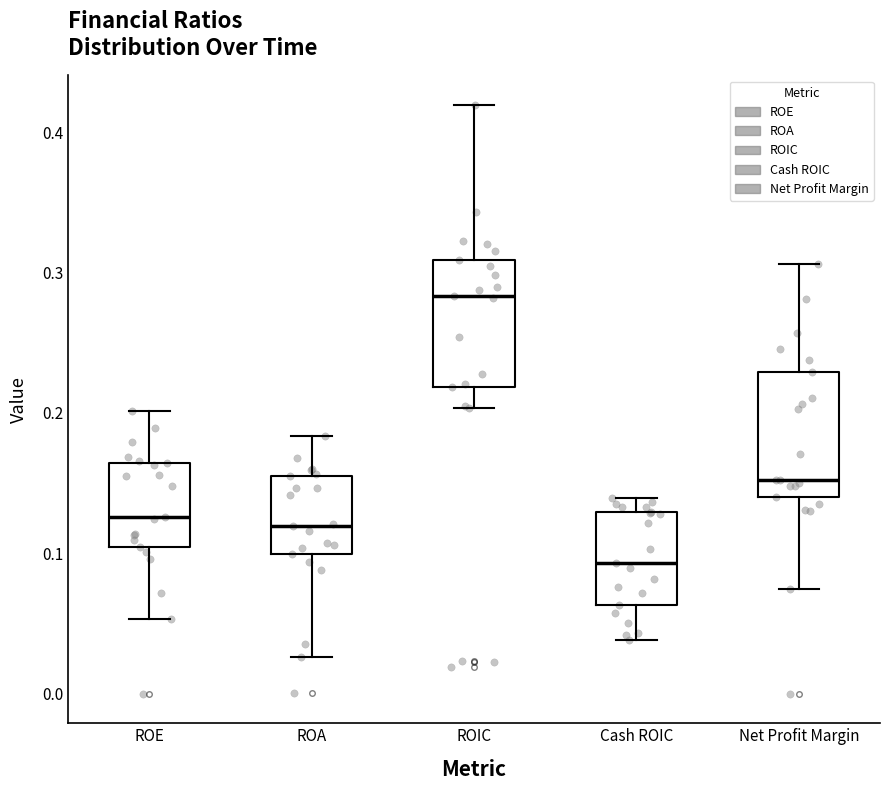

Which box has the highest median line?

ROIC